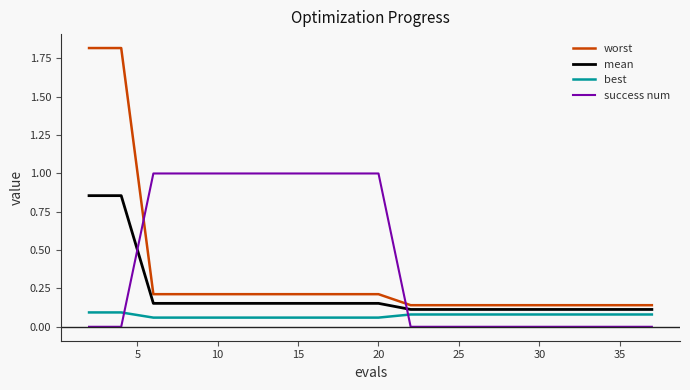

List the series in order of their overall mean, lowest first.

best, mean, worst, success num